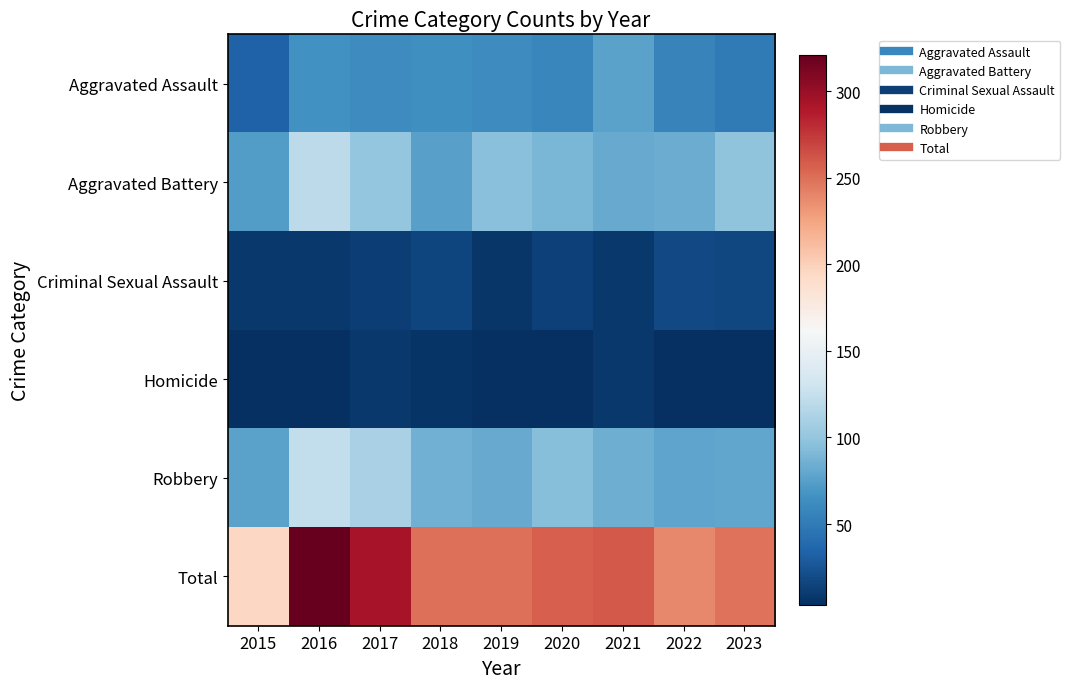

Count the number of categories in the chart.

9